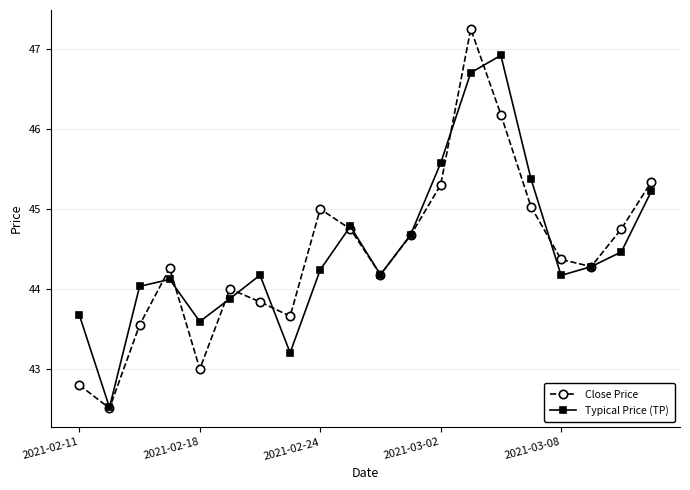

What is the value of the Close Price point at the 19th from the left?

44.8